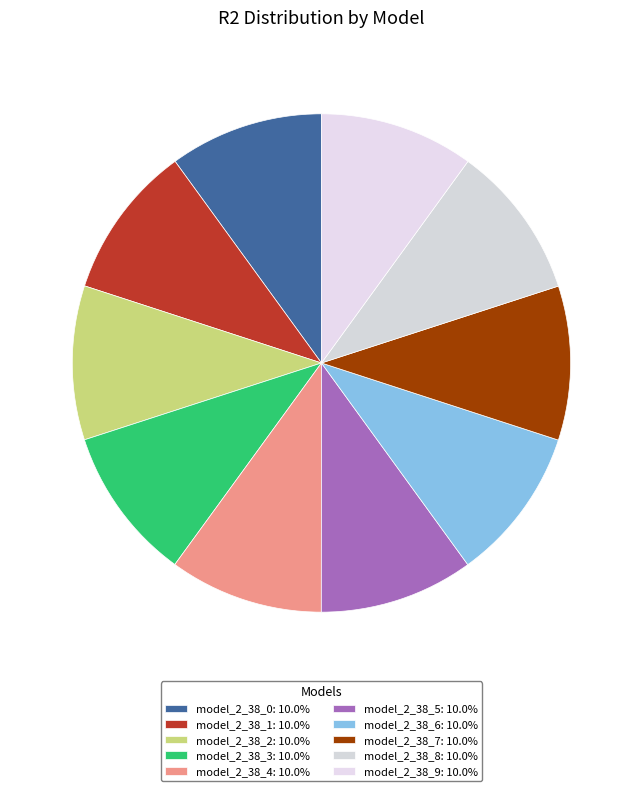

Is the sum of model_2_38_4 and model_2_38_6 greater than half?

No